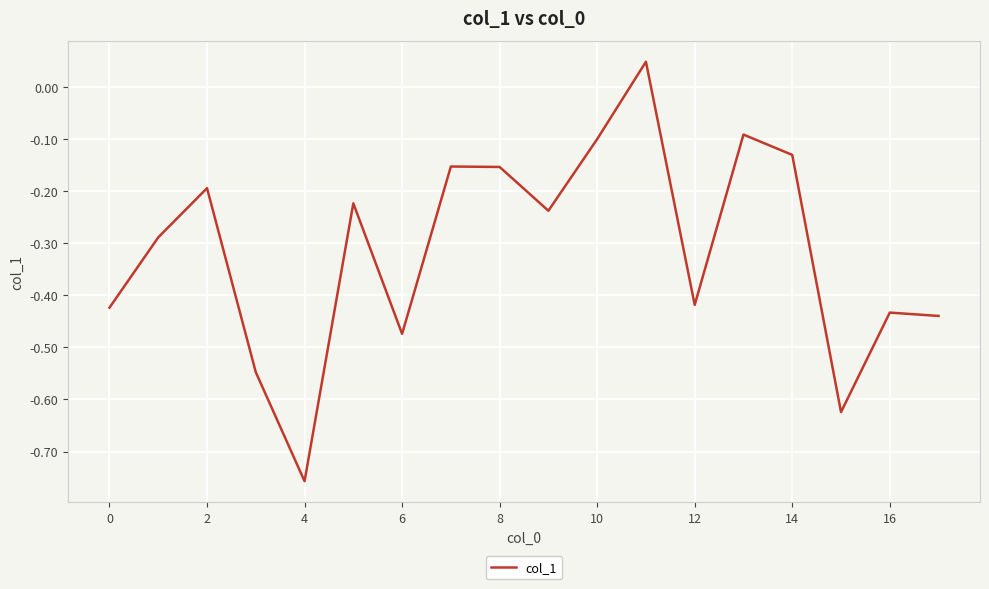

What is the difference between the maximum and minimum values?

0.8